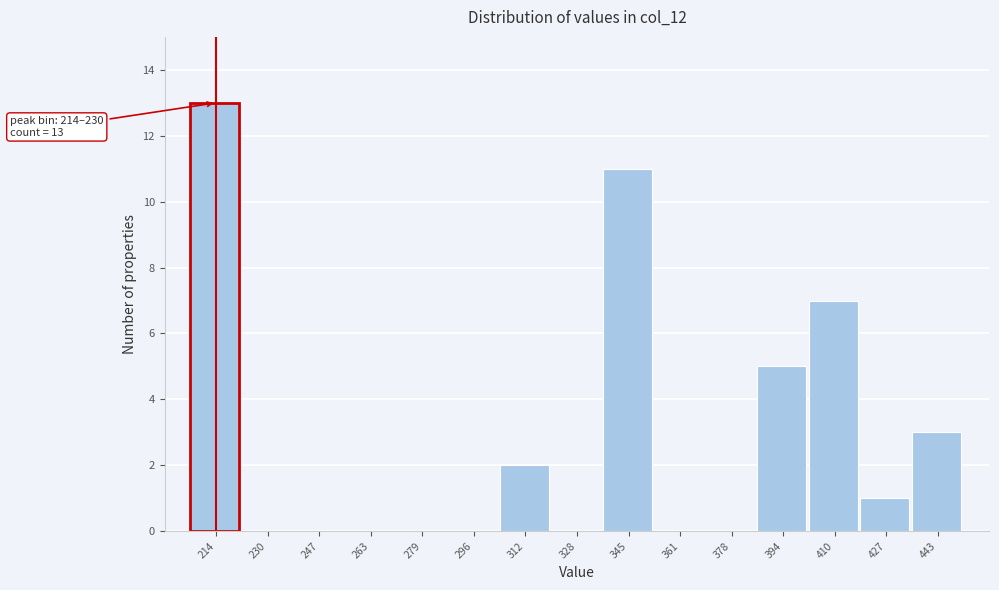

Reading left to right, what are all the values shown in this chart?

214=13	230=0	247=0	263=0	279=0	296=0	312=2	328=0	345=11	361=0	378=0	394=5	410=7	427=1	443=3